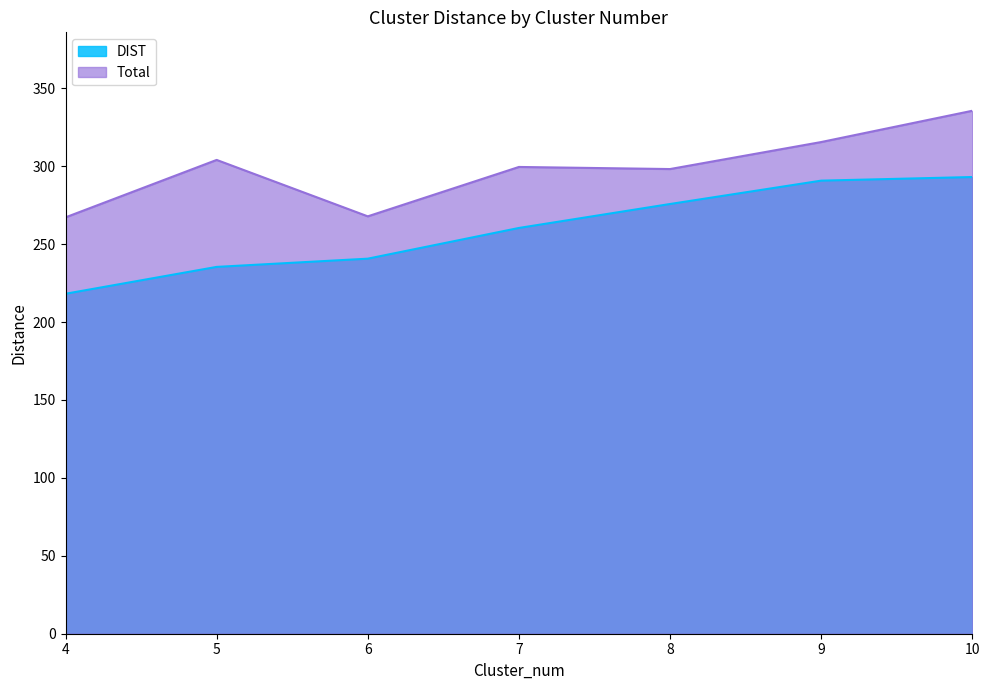

Where is the first local minimum for Total?

6